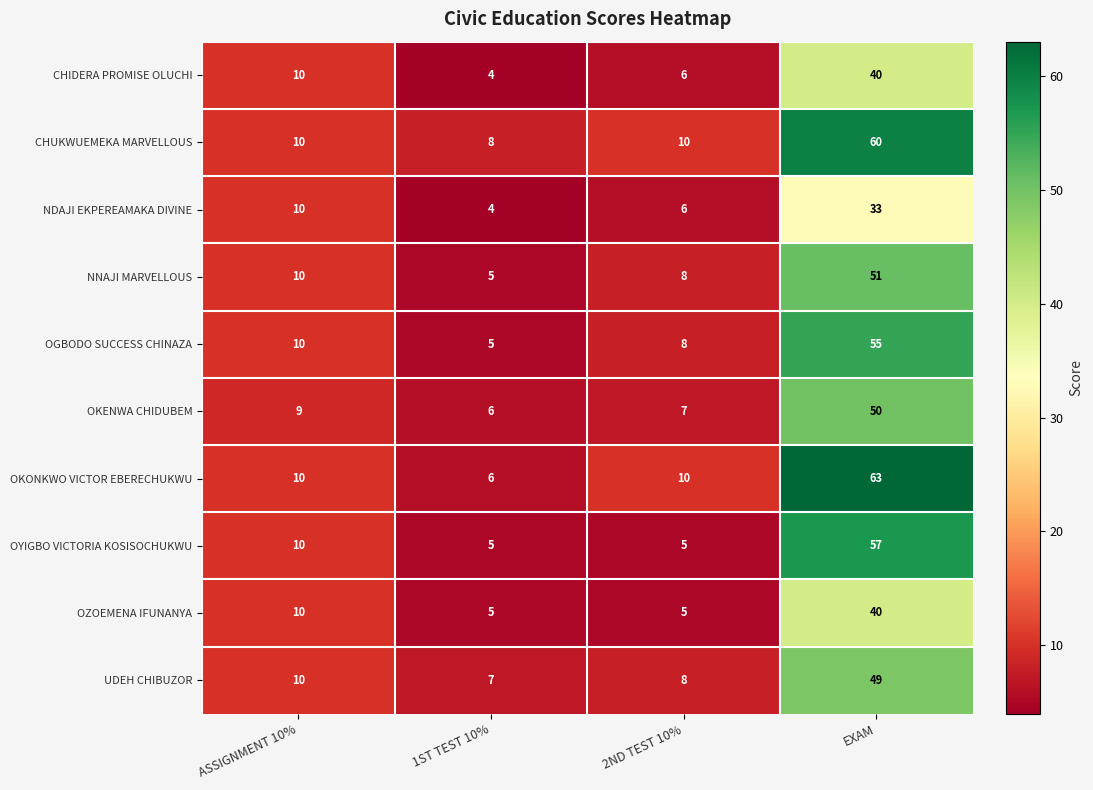

What is the difference between the highest and lowest values at 2ND TEST 10%?

5